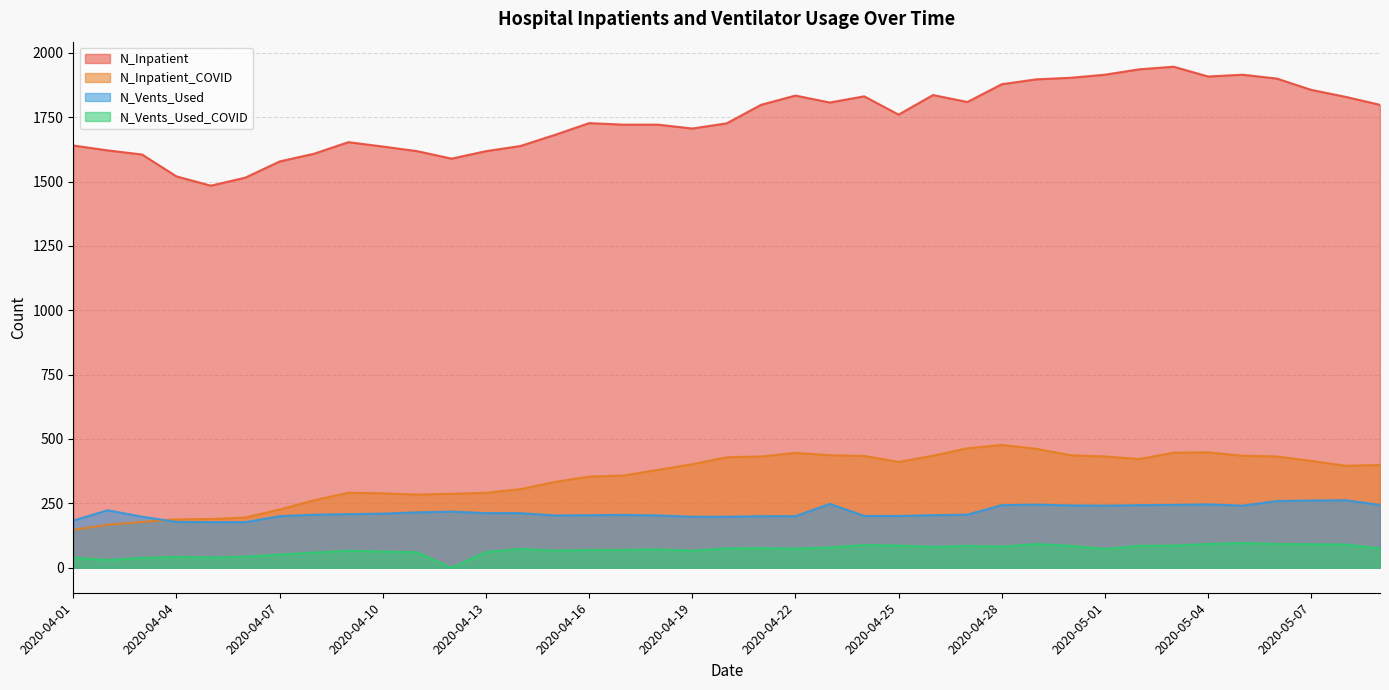

At which category is the sum across all series the highest?

2020-05-03